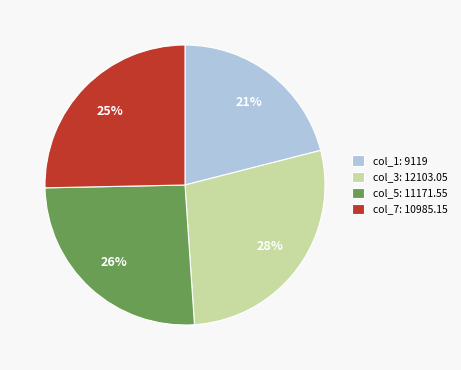

Which category has the smallest portion of the pie?

col_1: 9119